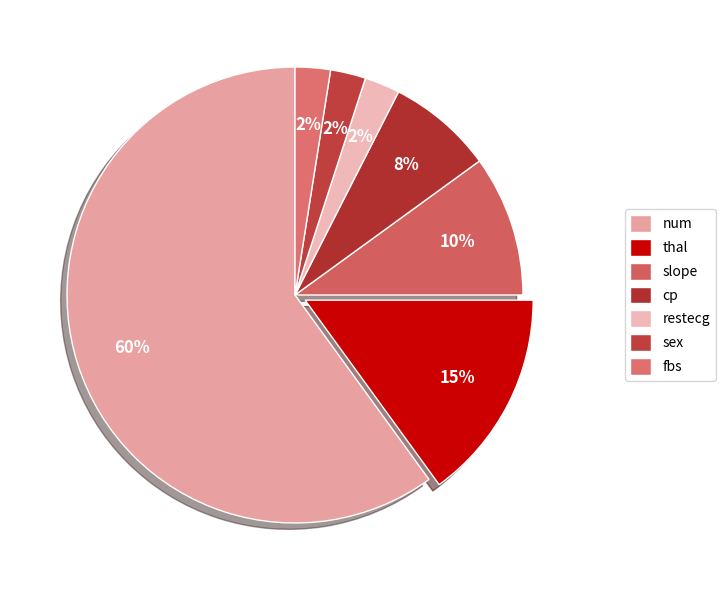

How many segments does this pie chart have?

7